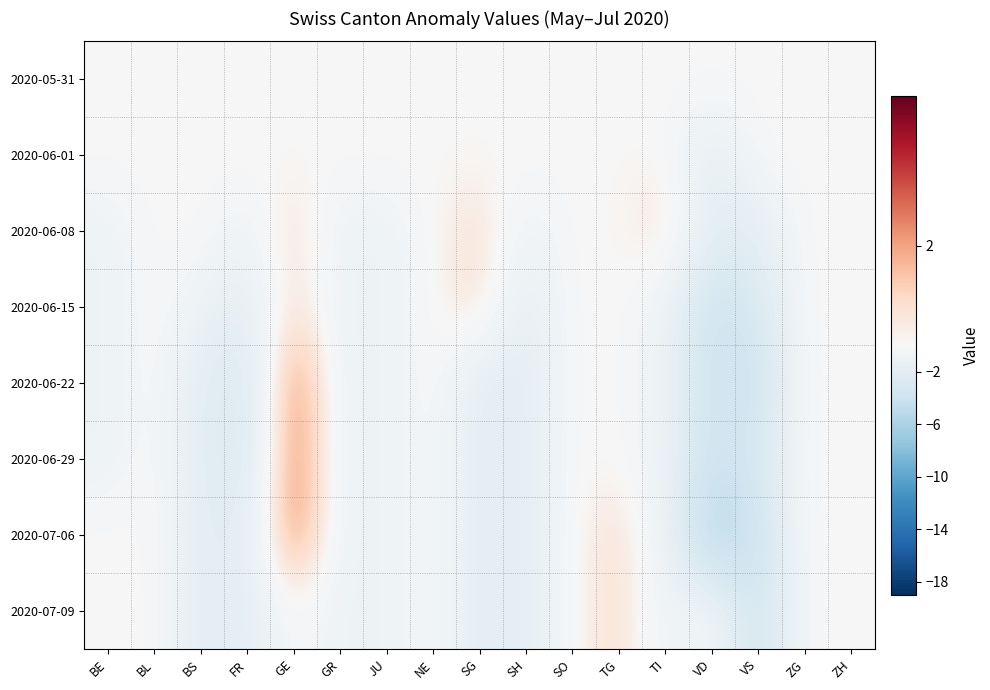

Between VD and BL, which is larger?

VD